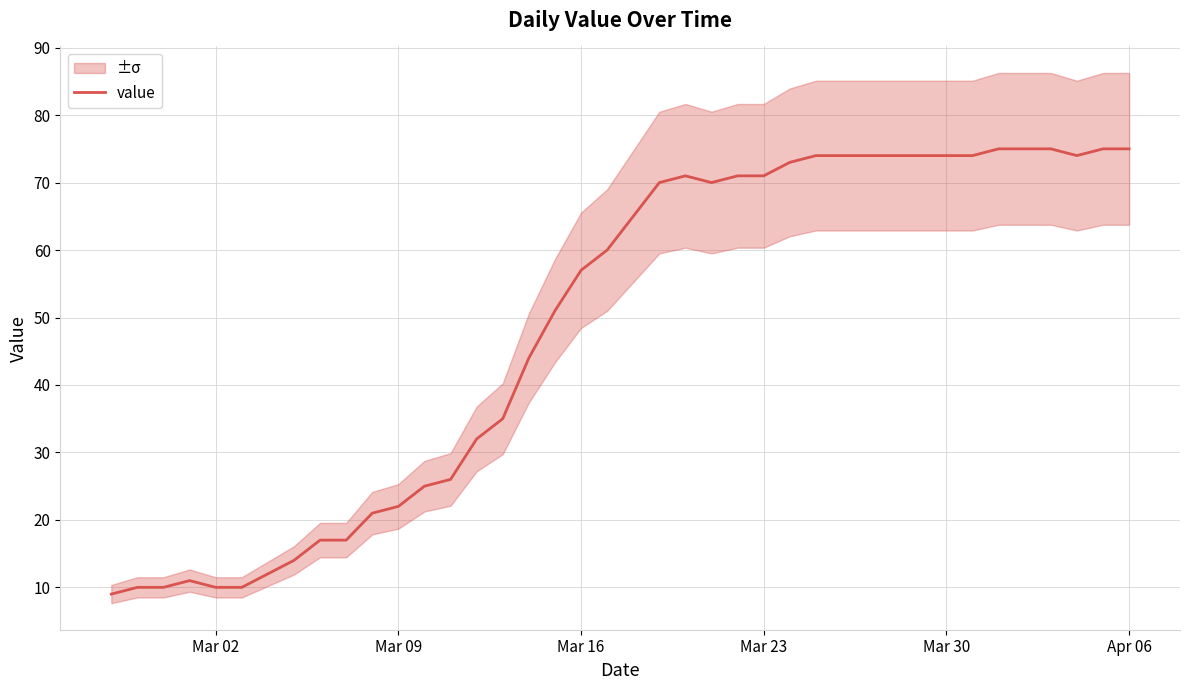

What is the lowest value of the value series?

9